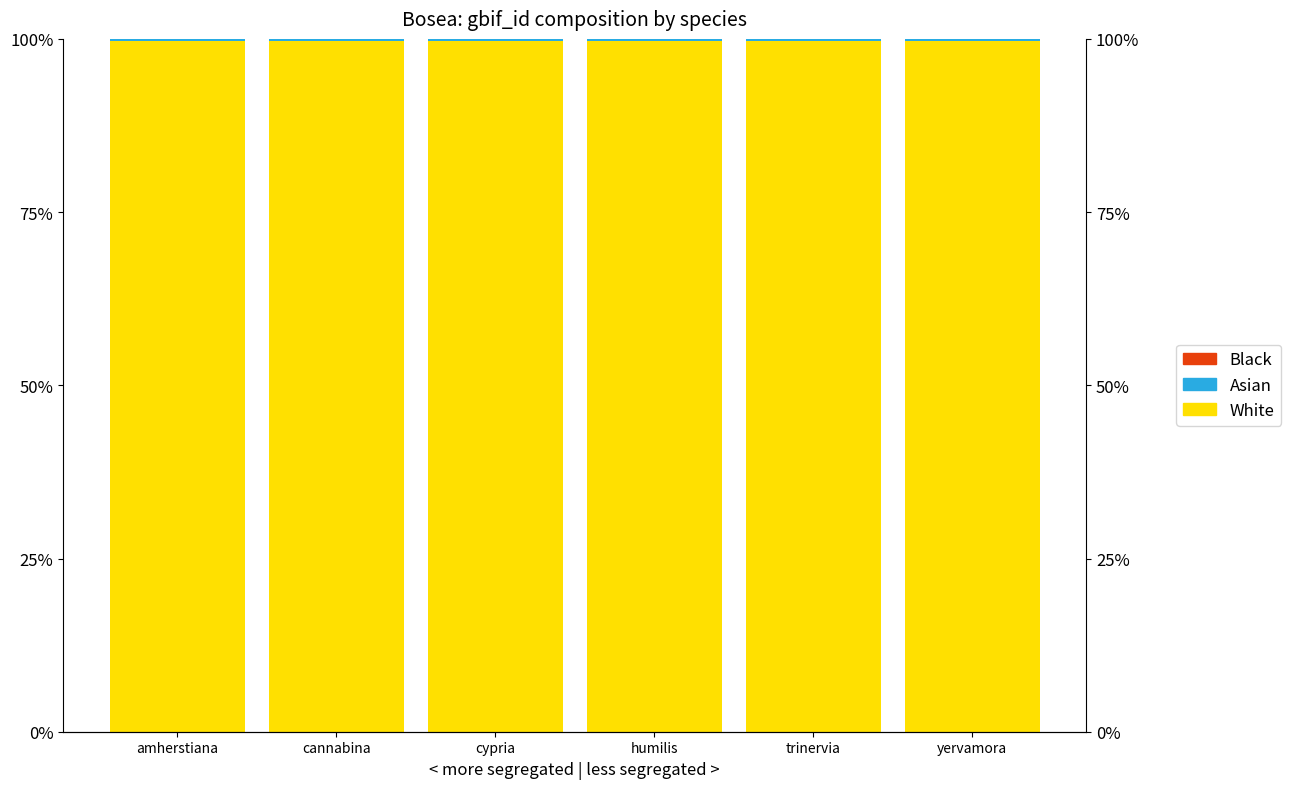

The value of Black at cannabina is 0.0. True or false?

True